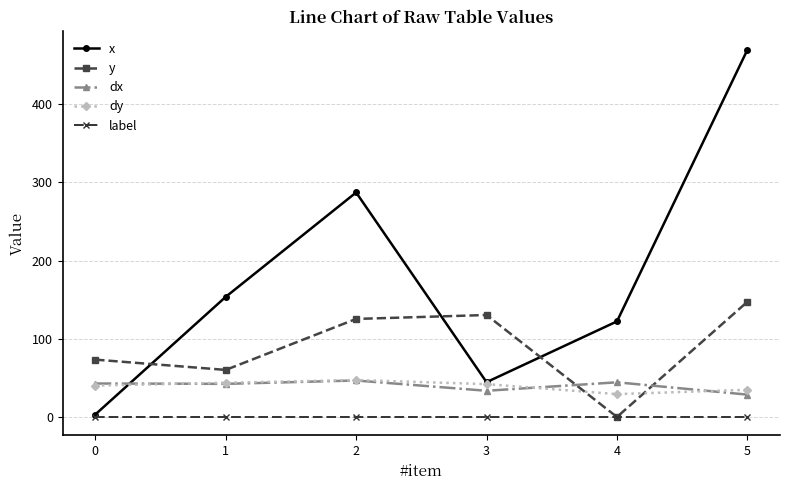

What are all the series names shown in the legend?

x, y, dx, dy, label